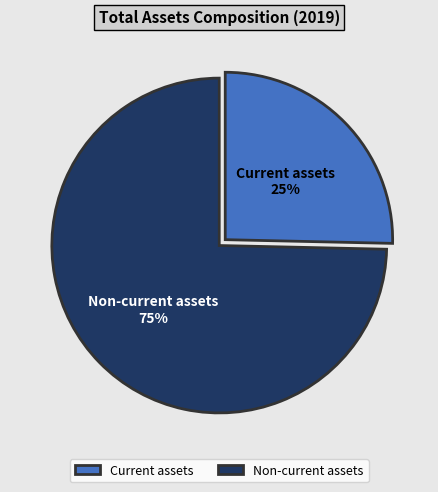

To the nearest percent, what is the combined percentage of Current assets and Non-current assets?

100%